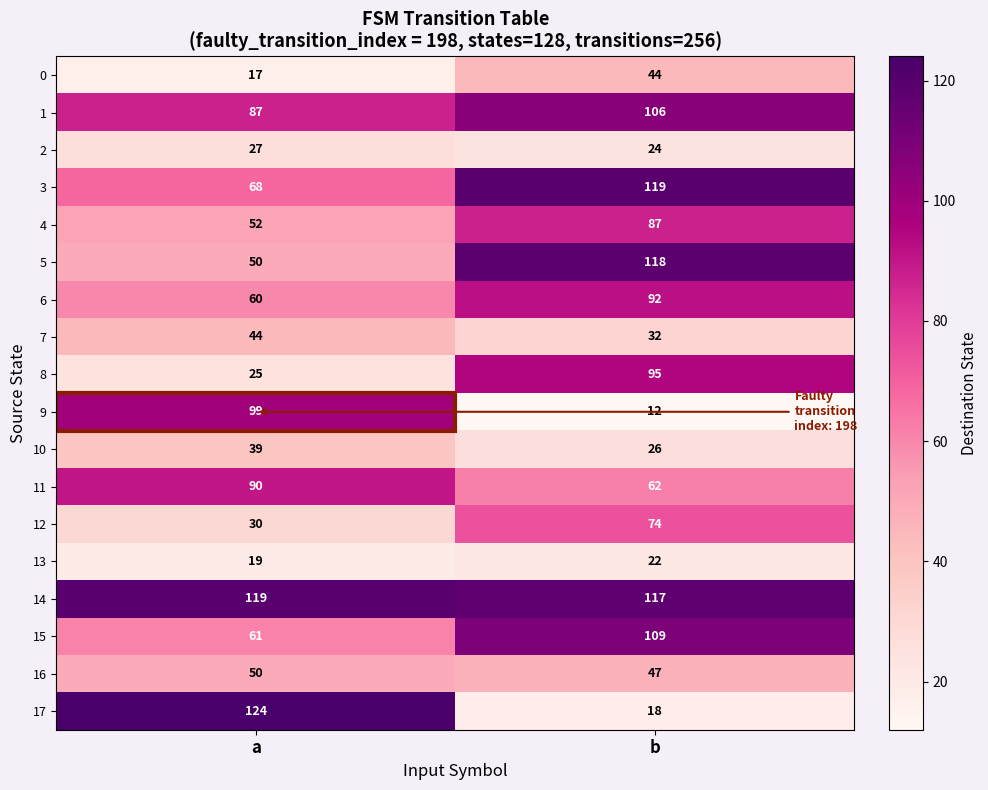

Between a and b, which series saw the biggest shift?

17